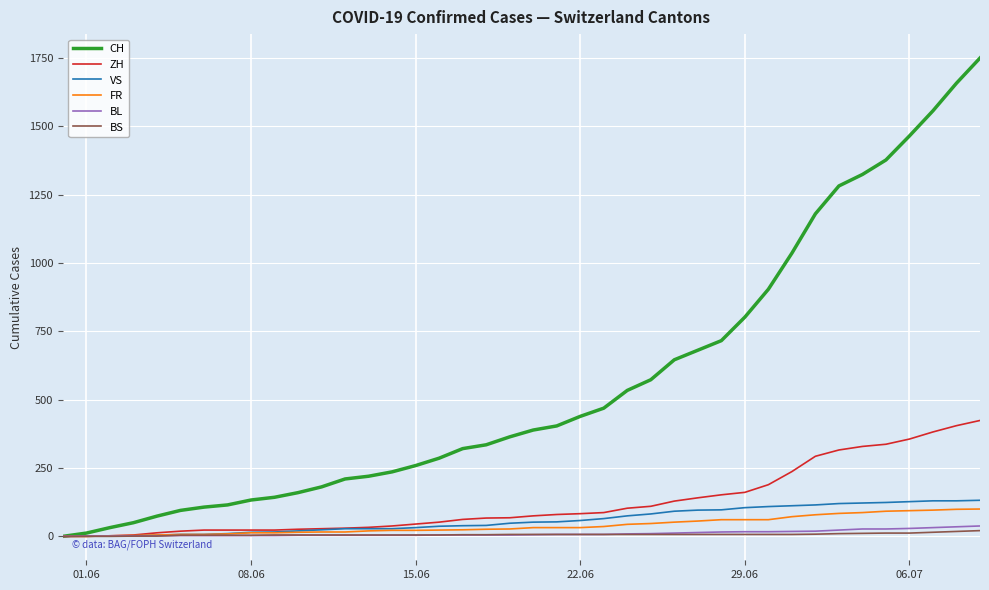

Count the number of data series in this chart.

6